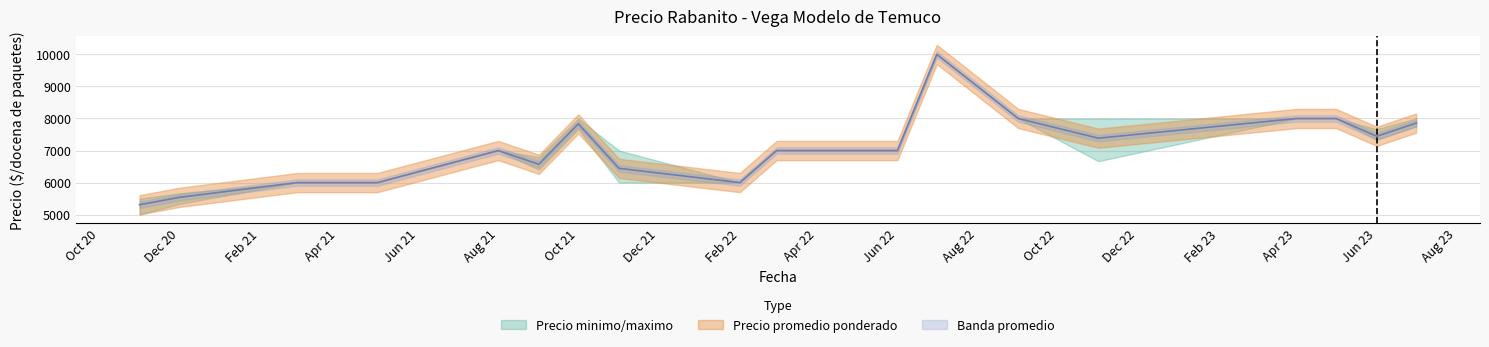

Between 2022-03 and 2021-10, which is larger?

2021-10